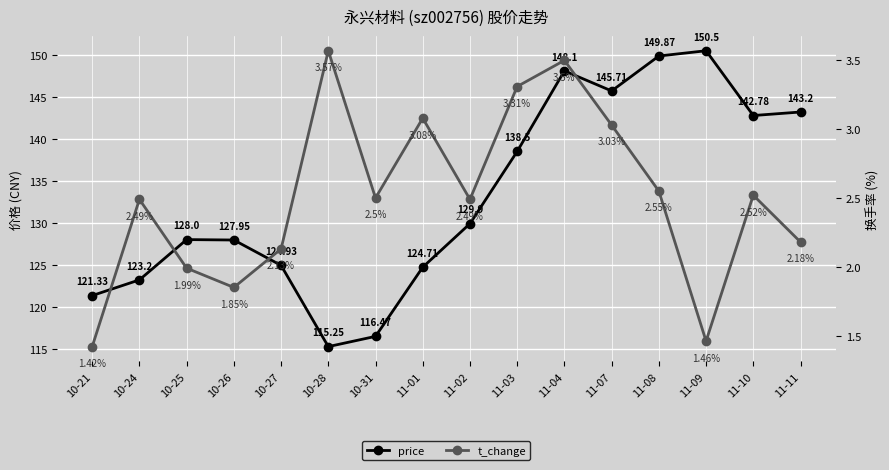

The price series shows 121.3 at 10-21. True or false?

True